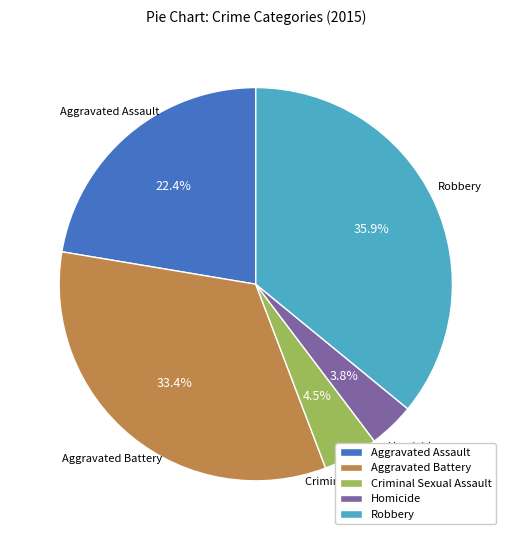

Is it true that Aggravated Battery is 33% of the pie?

True